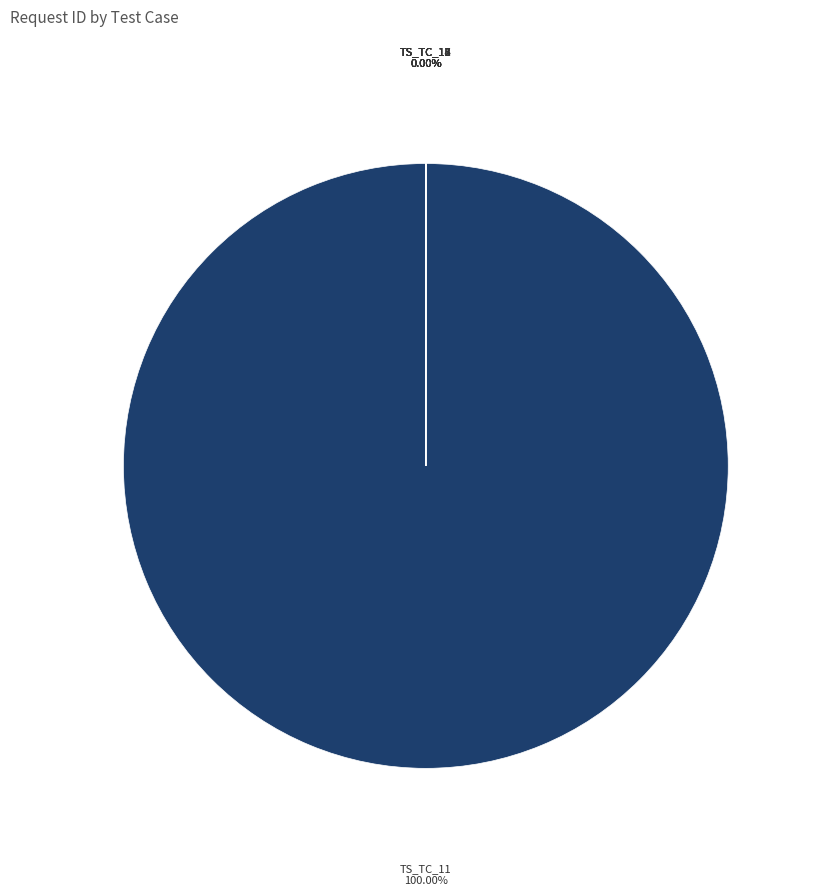

What portion of the pie excludes TS_TC_14?

100.0%